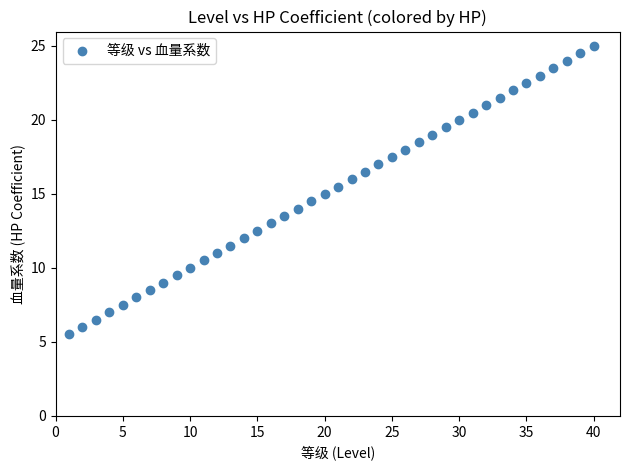

What is the range of Y values (max minus min)?

19.5